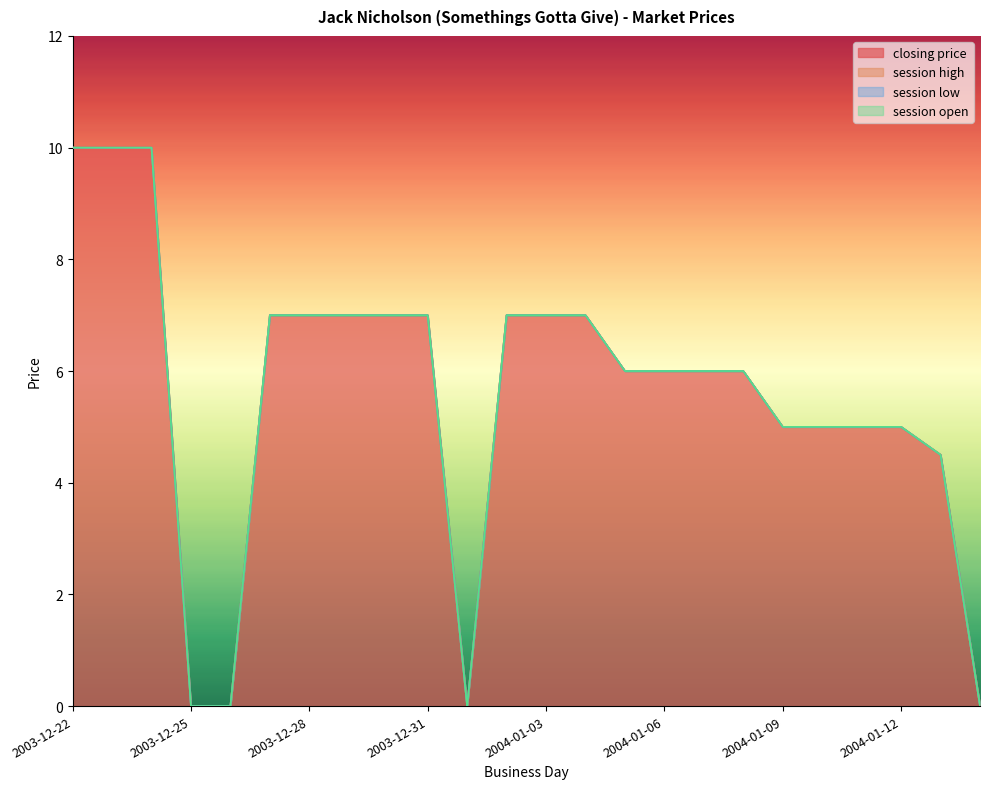

What is the value of the closing price point at the 19th from the left?

5.0